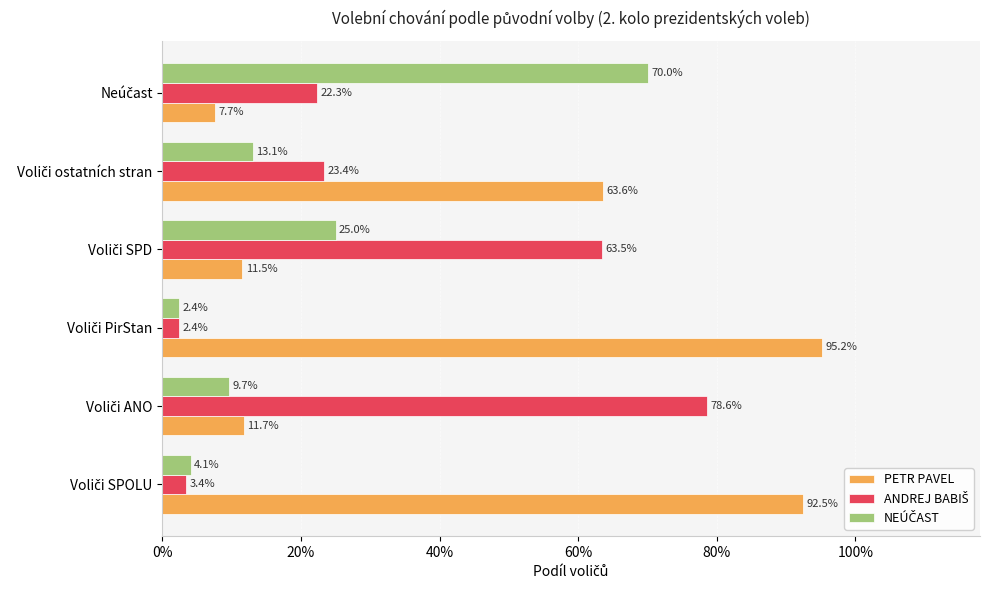

Does the chart contain any negative values?

No